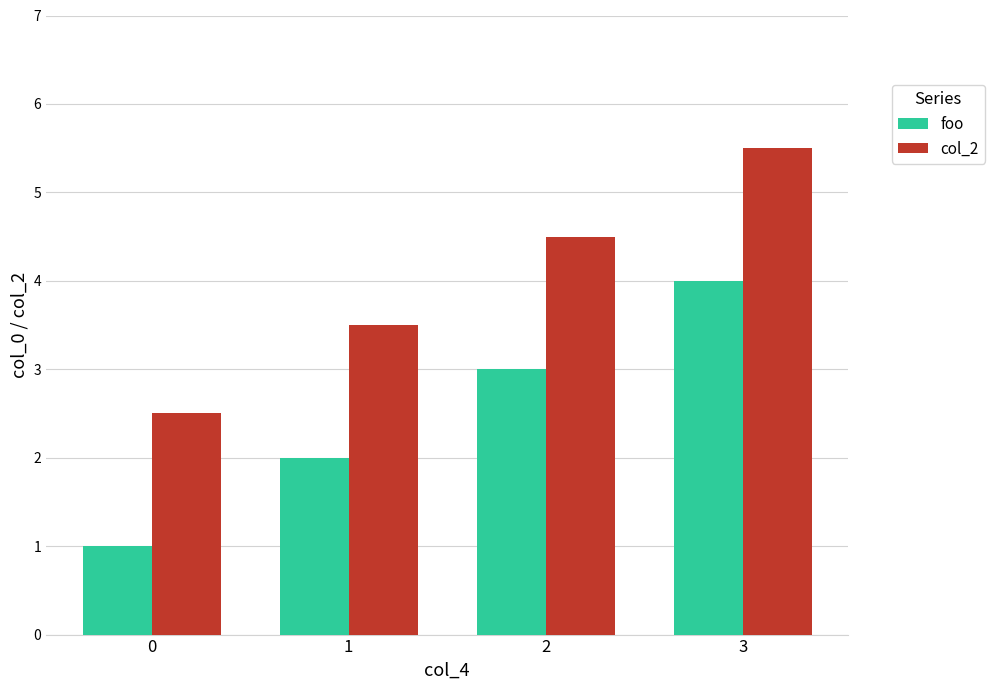

Read the foo value at 3.

4.0